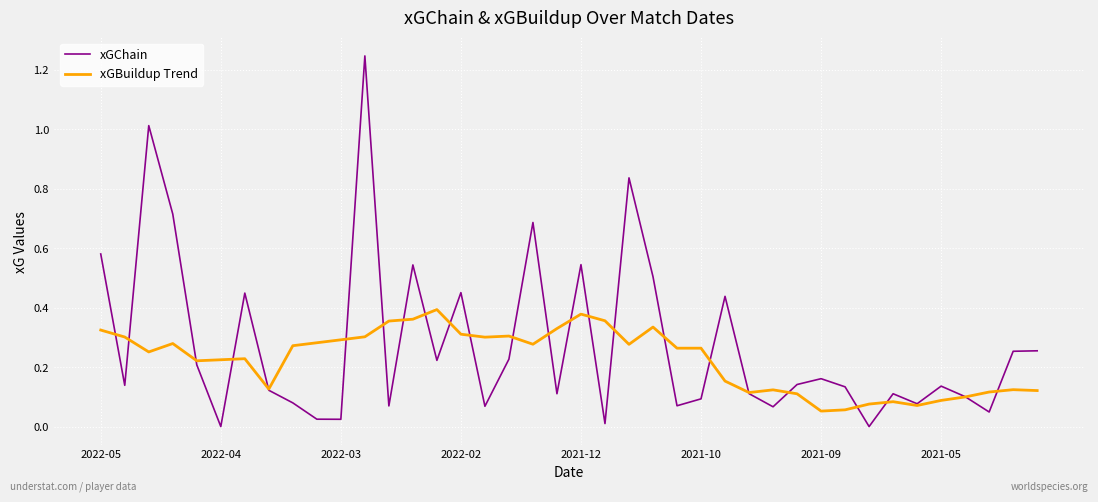

Which series has the largest range (max minus min)?

xGChain